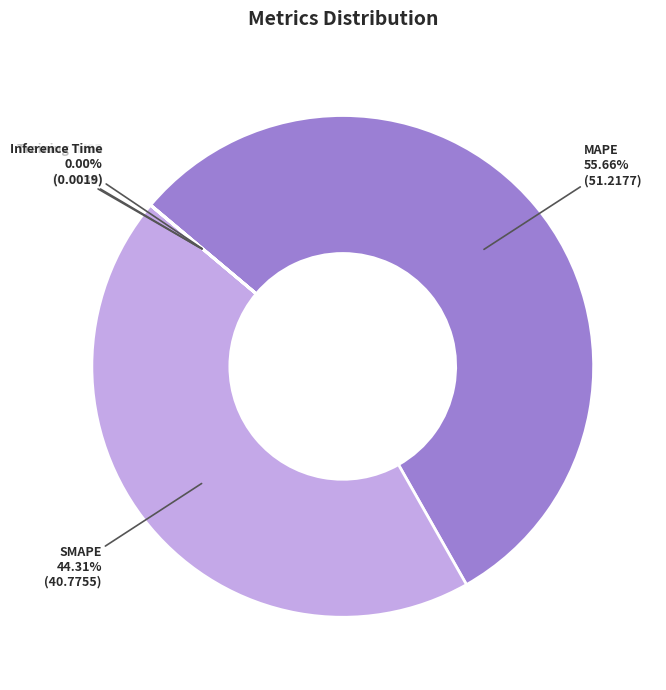

Which slice is the largest?

MAPE